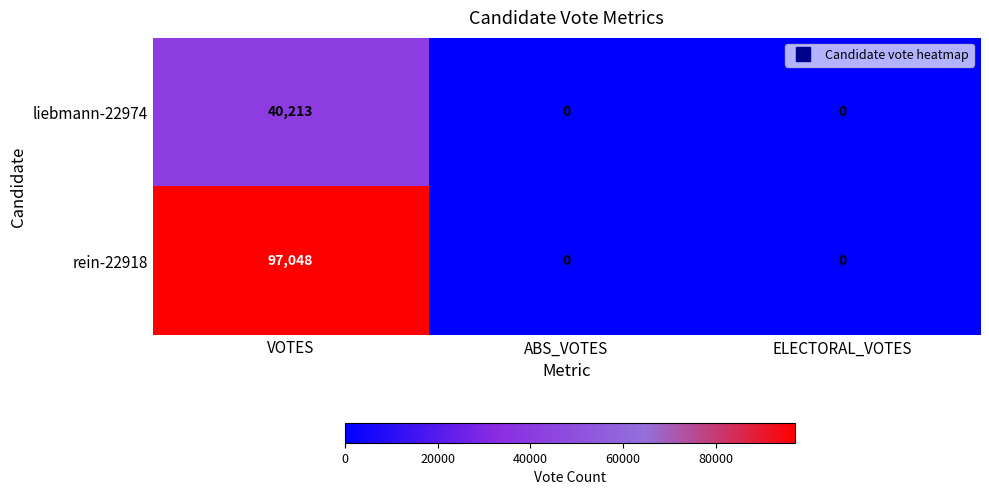

What is the greatest value displayed?

97048